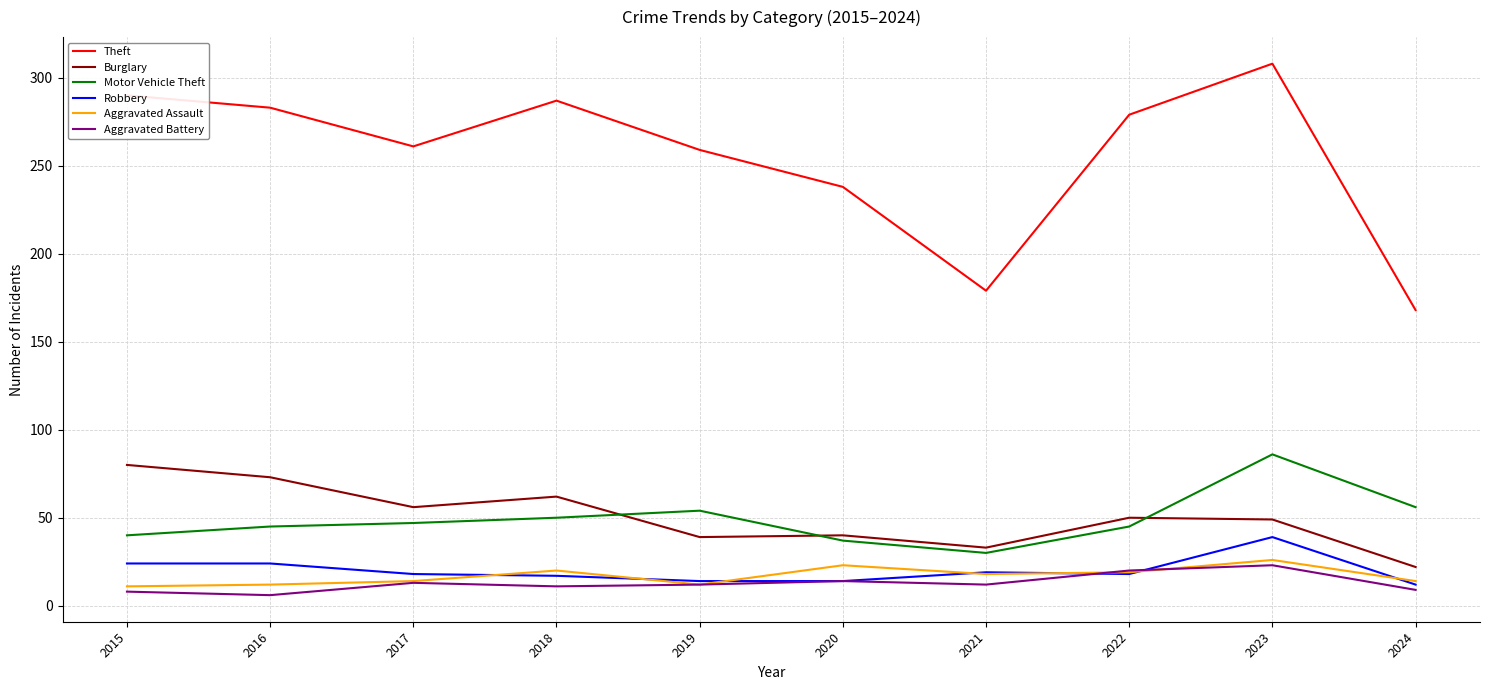

What is the difference between the second highest and second lowest values in the Aggravated Assault series?

11